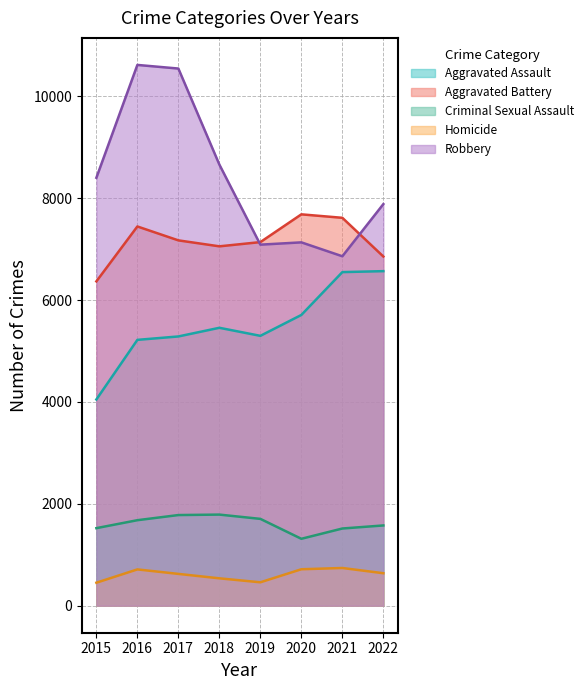

How many interior local valleys does the Homicide series have?

1